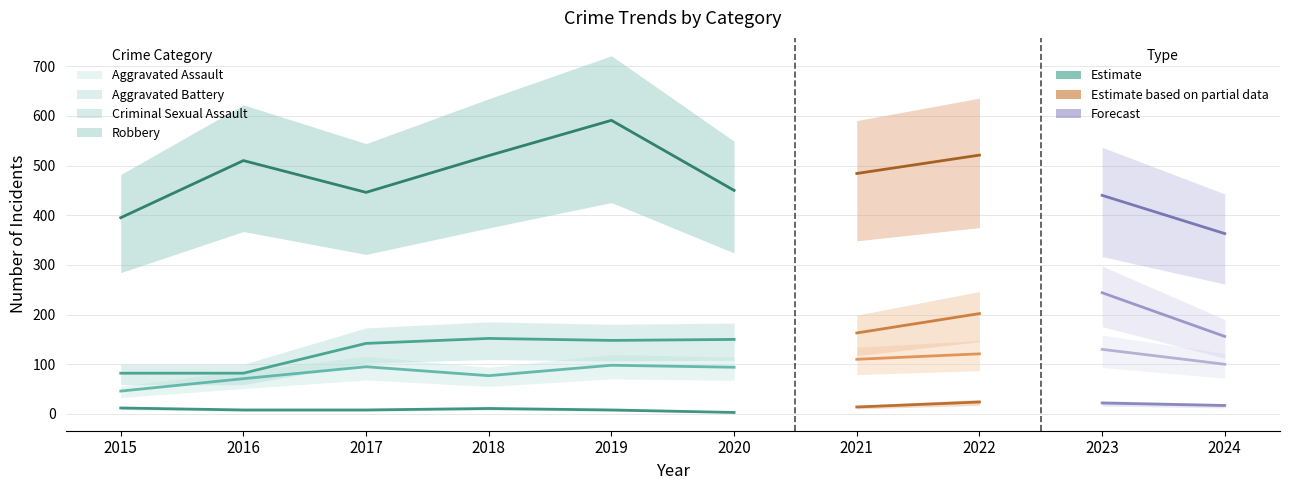

At how many categories does at least one series exceed 16?

10